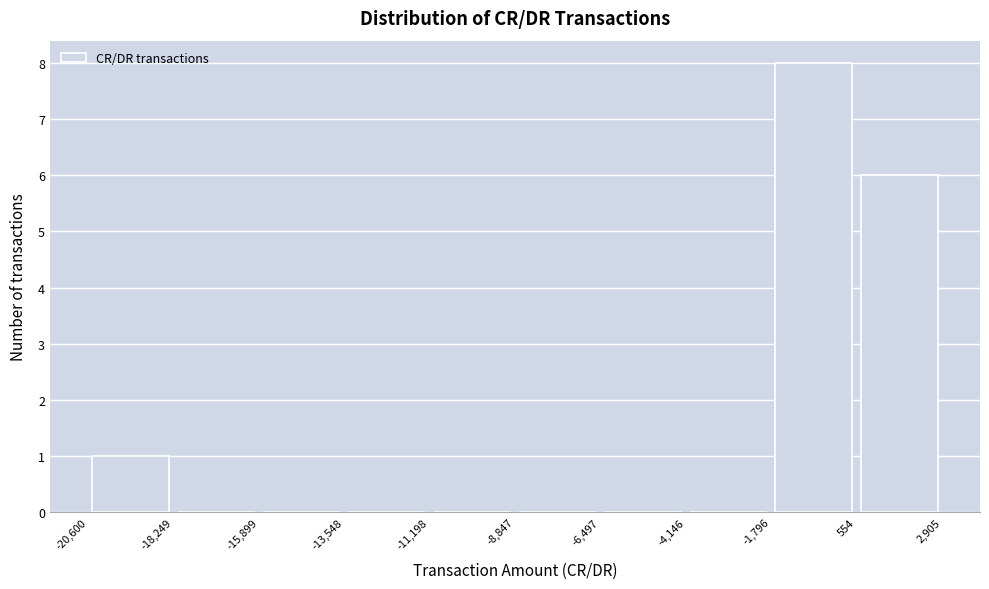

Over which range of the x-axis is the bar tallest?

-1,796 to 554